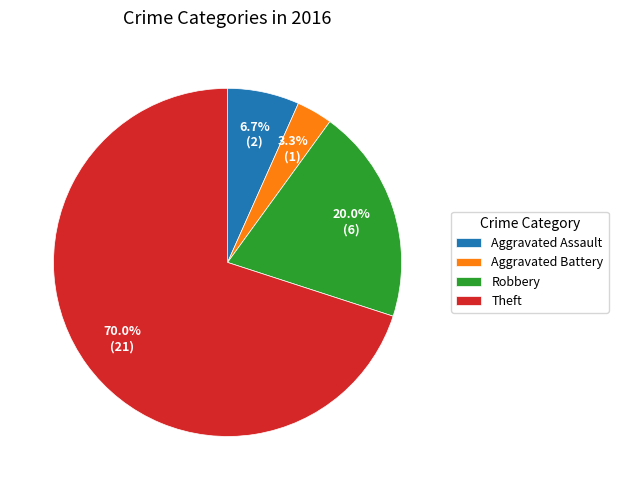

Which has a higher value, Aggravated Battery or Aggravated Assault?

Aggravated Assault